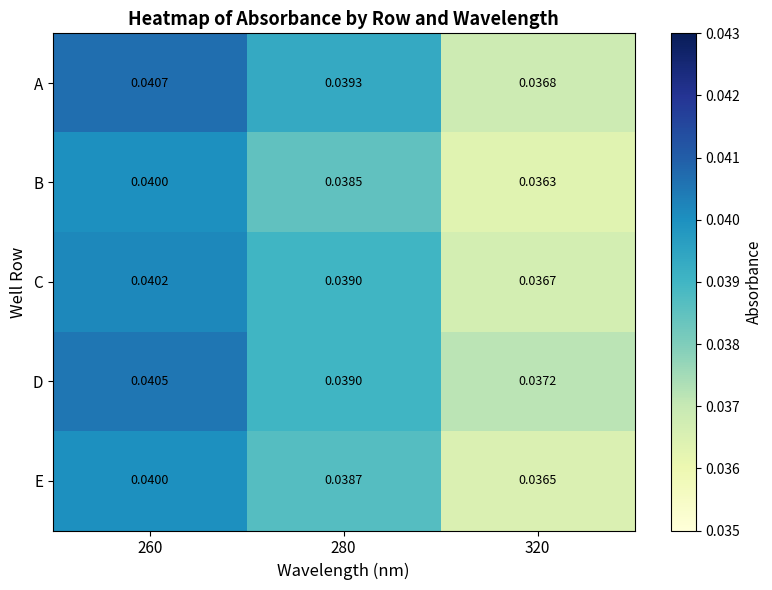

Which series has the widest spread of values?

A